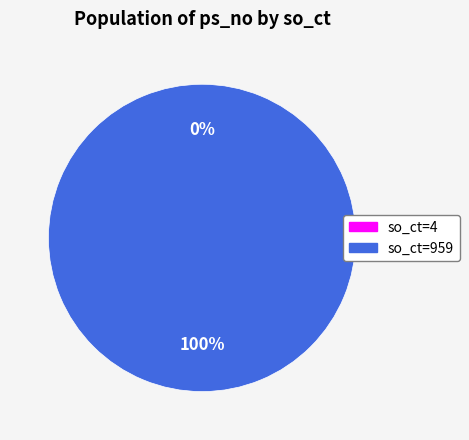

Is the sum of 959 and 4 greater than half?

Yes